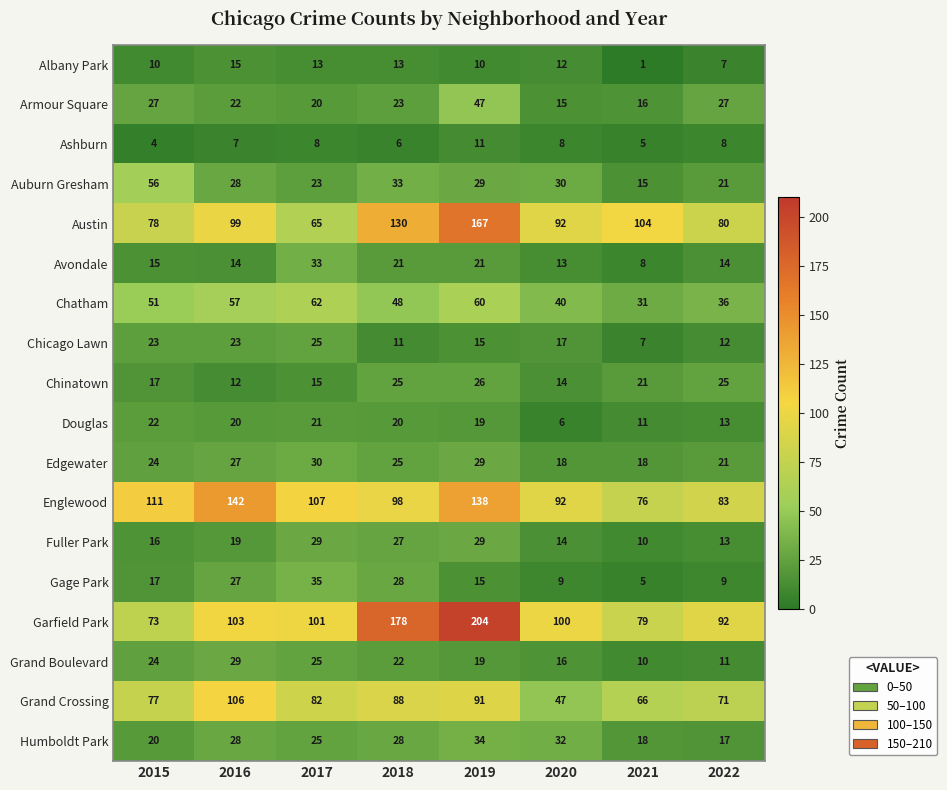

List the labels in order of Garfield Park value, largest first.

2019, 2018, 2016, 2017, 2020, 2022, 2021, 2015